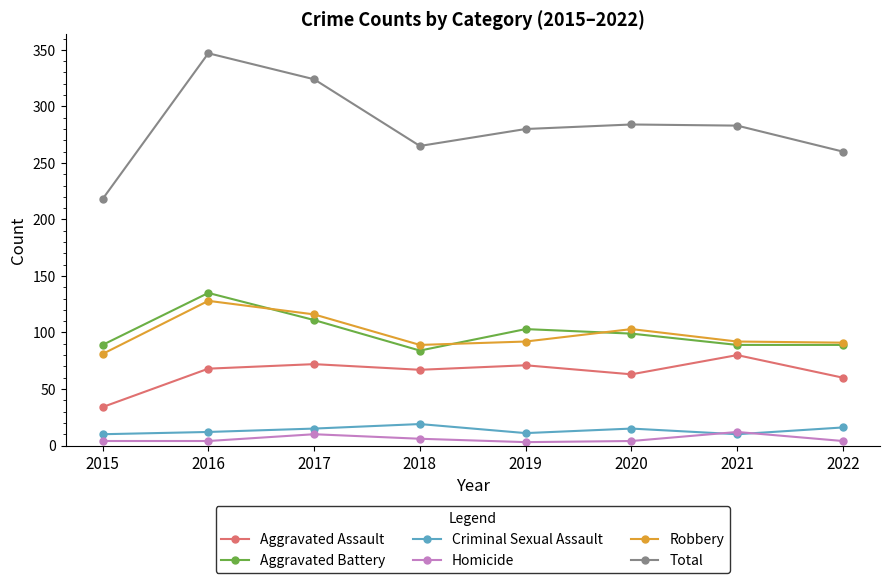

True or false: Criminal Sexual Assault and Total cross at least once.

False